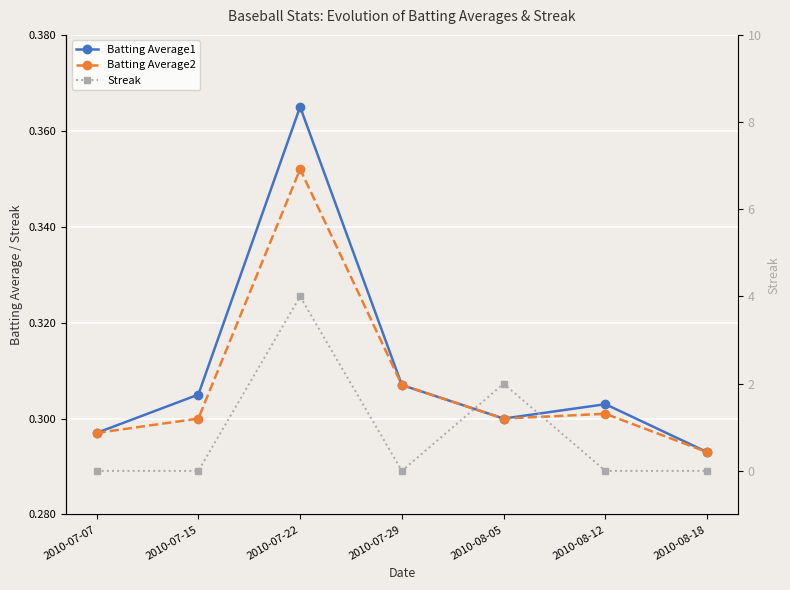

Reading left to right, list all the values displayed in this chart.

Batting Average1: 2010-07-07=0.3	2010-07-15=0.3	2010-07-22=0.4	2010-07-29=0.3	2010-08-05=0.3	2010-08-12=0.3	2010-08-18=0.3
Batting Average2: 2010-07-07=0.3	2010-07-15=0.3	2010-07-22=0.4	2010-07-29=0.3	2010-08-05=0.3	2010-08-12=0.3	2010-08-18=0.3
Streak: 2010-07-07=0.0	2010-07-15=0.0	2010-07-22=4.0	2010-07-29=0.0	2010-08-05=2.0	2010-08-12=0.0	2010-08-18=0.0